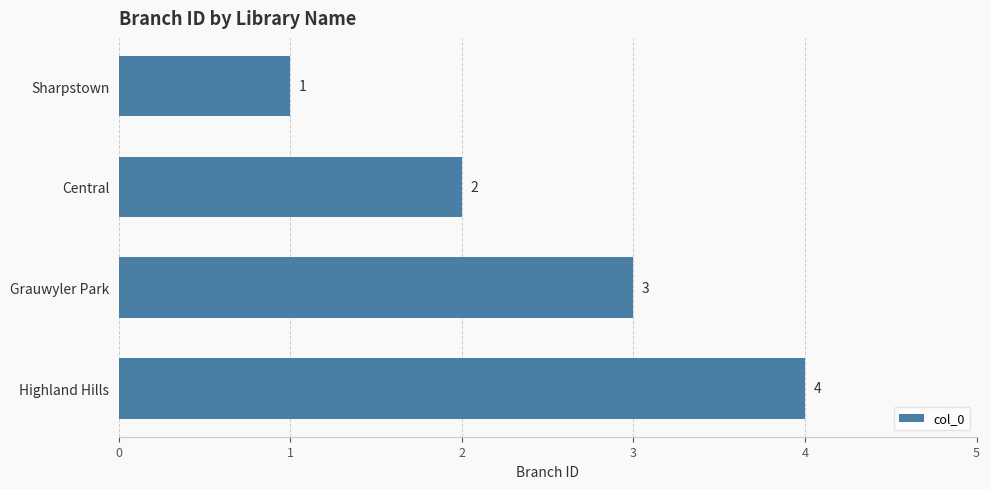

List the labels in order of value, largest first.

Highland Hills, Grauwyler Park, Central, Sharpstown